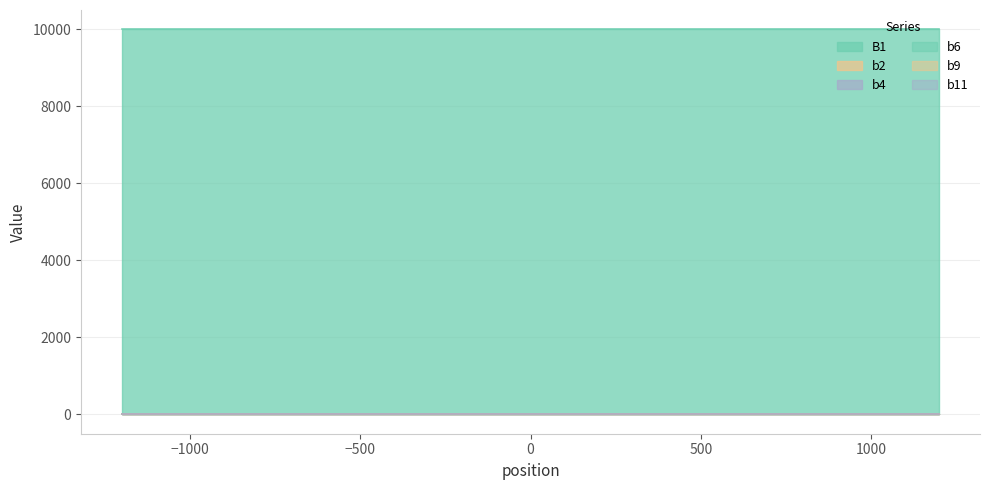

At how many categories does at least one series exceed 4181?

5